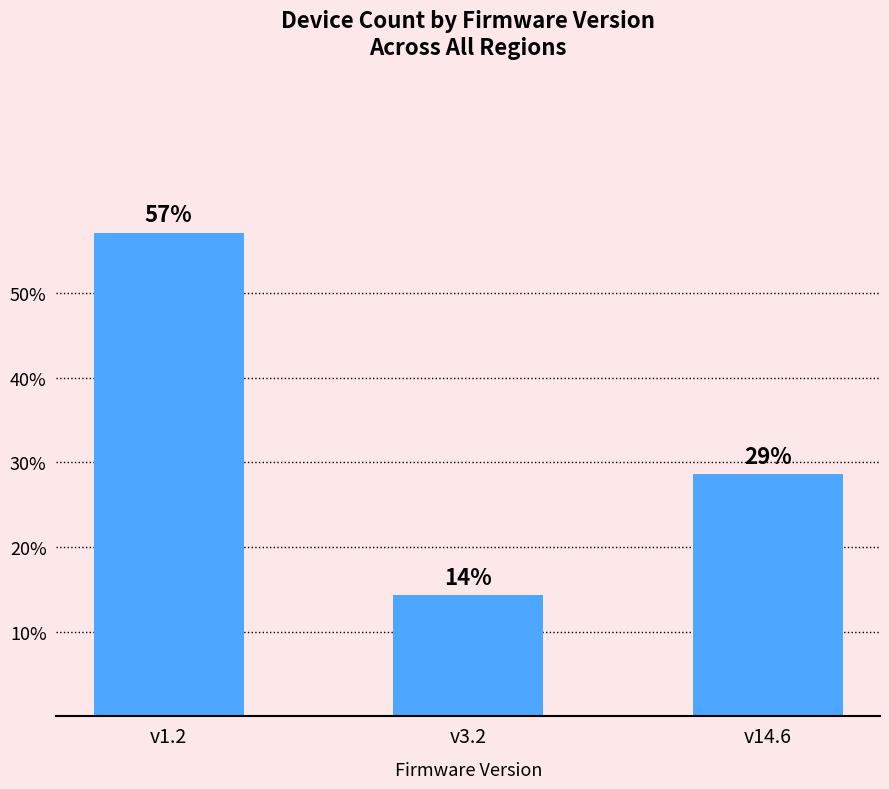

What is the sum of the values at v1.2 and v3.2?

71.4